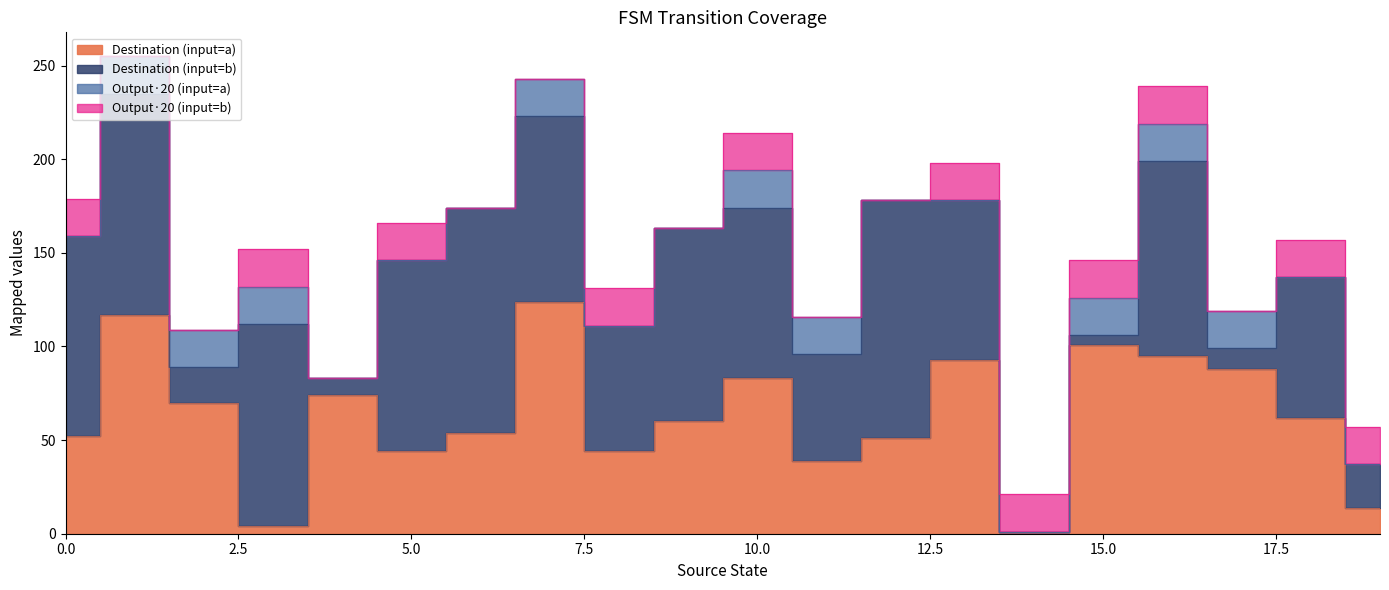

Rank the series by their maximum value, from lowest to highest.

Output·20 (input=a), Output·20 (input=b), Destination (input=a), Destination (input=b)